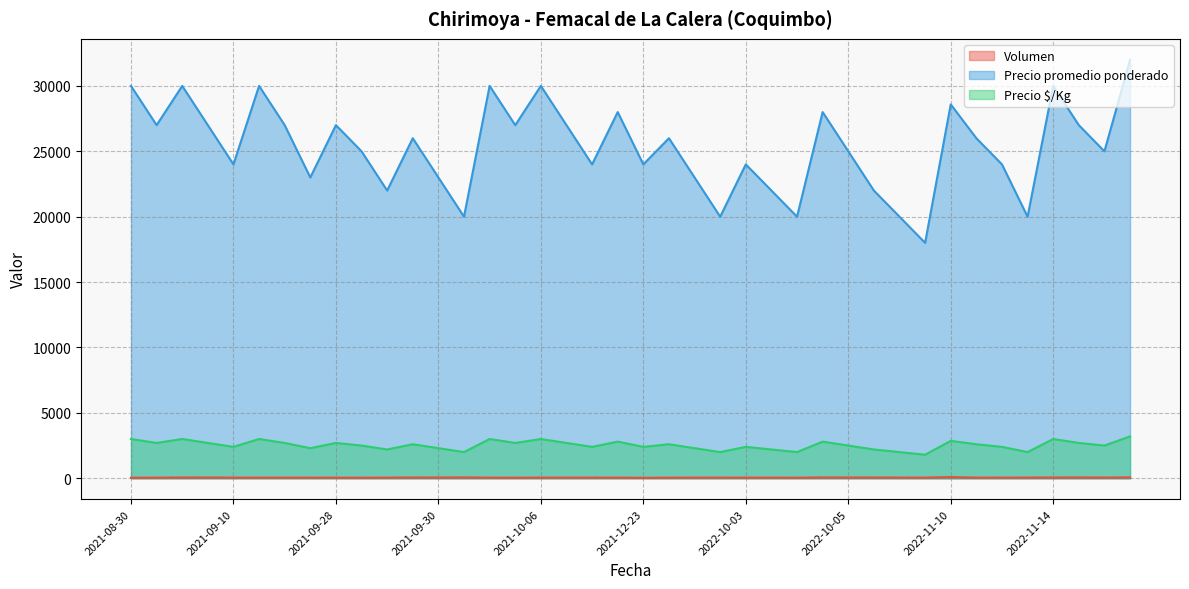

True or false: Precio $/Kg has a value of 4047 at 2021-09-30.

False